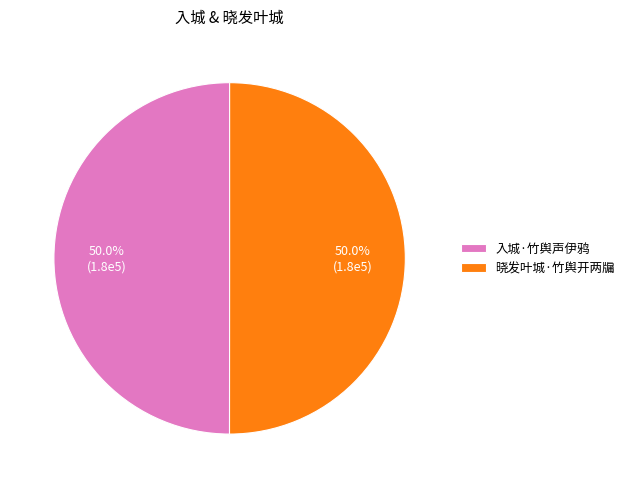

How much of the chart is everything except 晓发叶城·竹舆开两牖?

50.0%